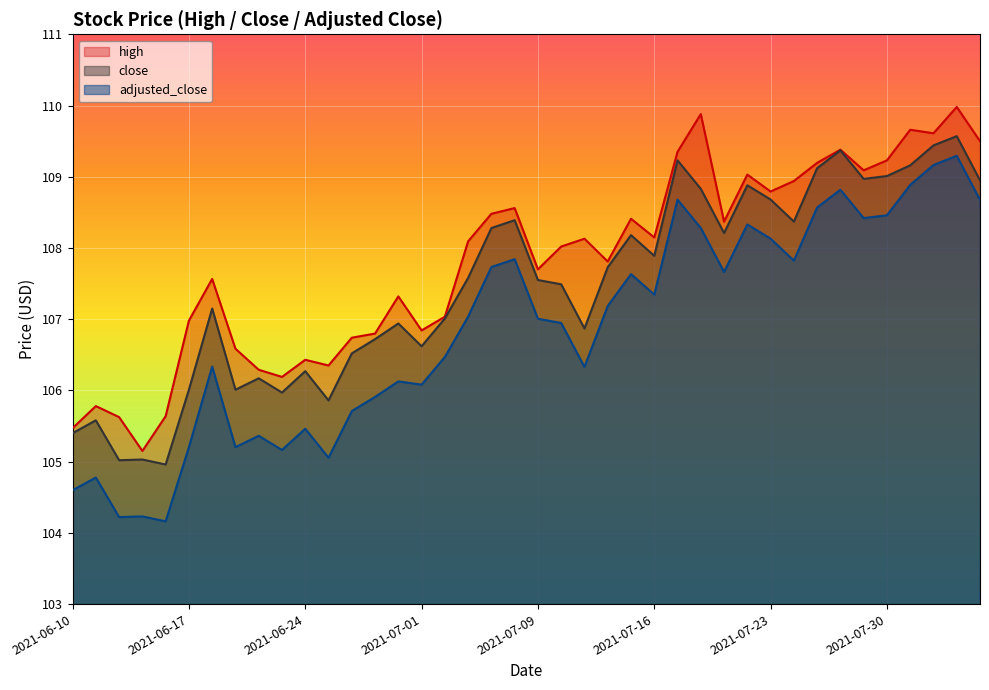

List the series in order of their peak value, lowest first.

adjusted_close, close, high